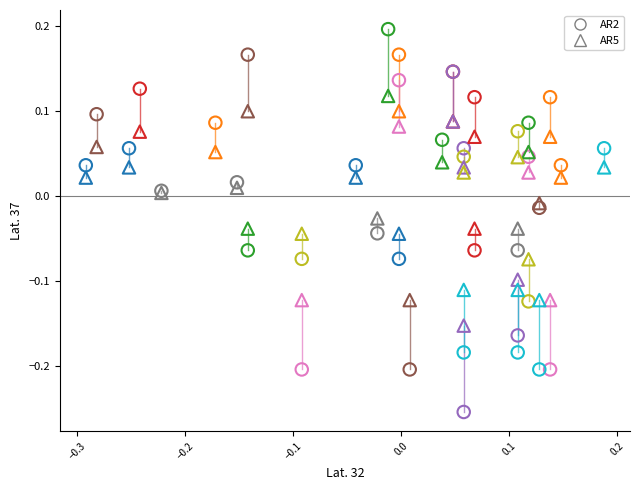

Which series reaches the minimum Y coordinate?

AR2